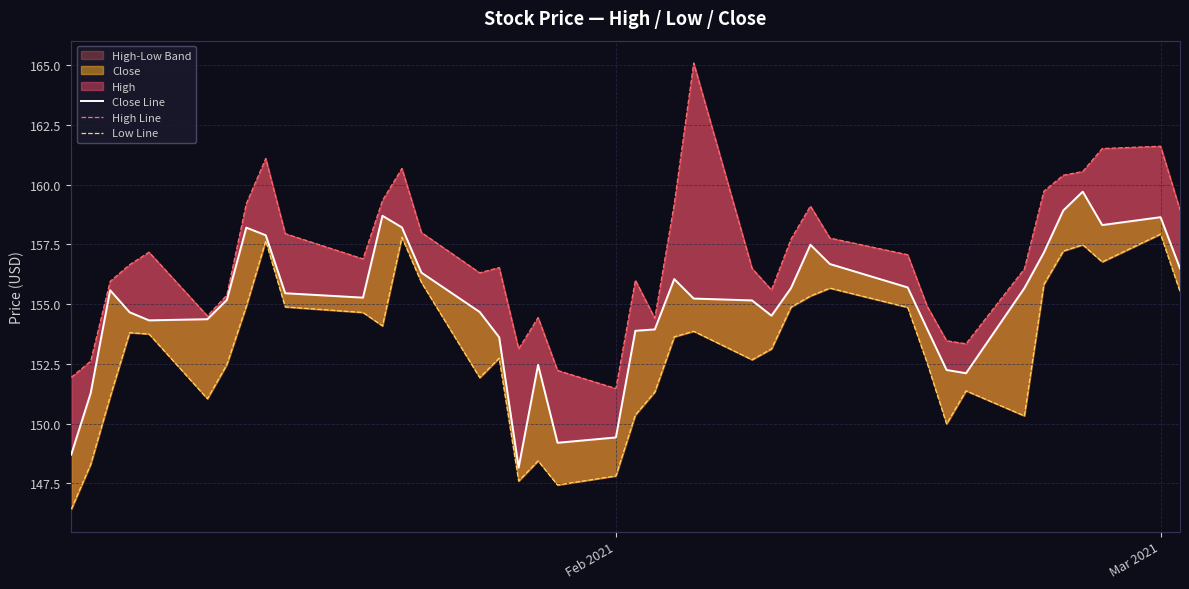

At how many categories does at least one series exceed 160?

7